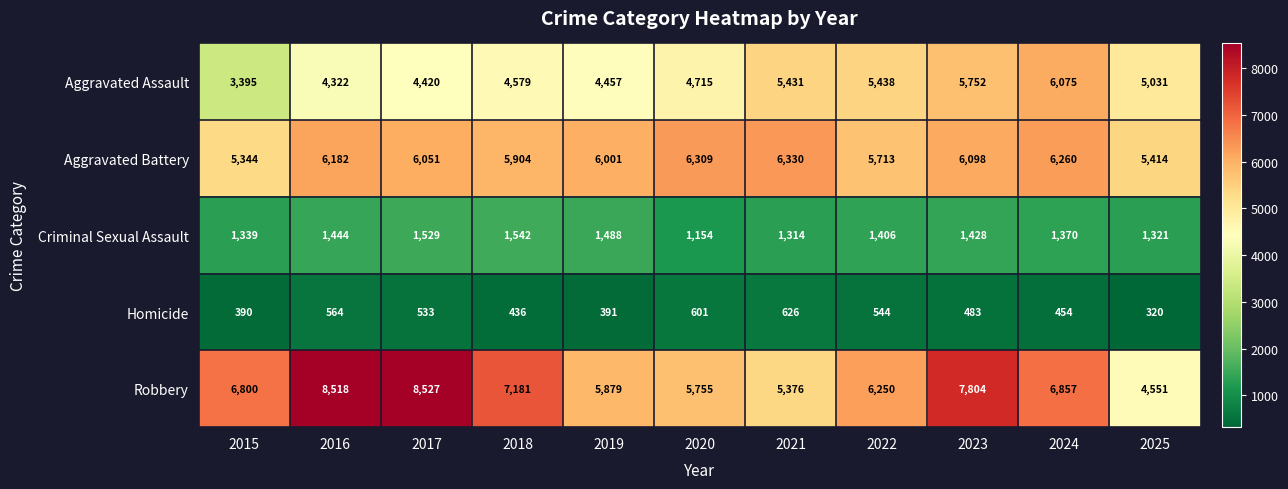

True or false: Robbery has a value of 7404 at 2021.

False